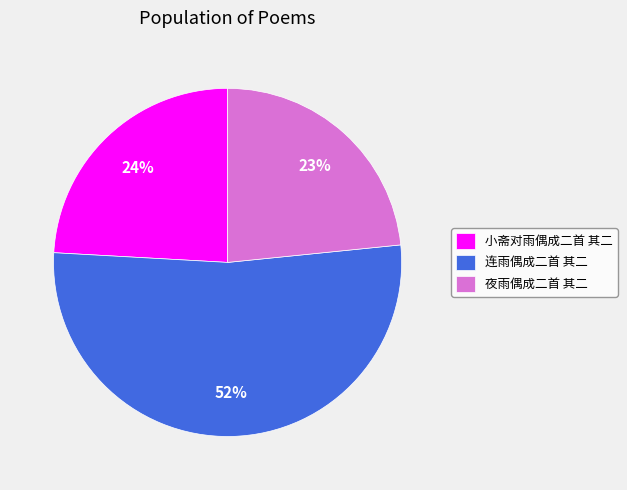

To the nearest percent, what portion does 夜雨偶成二首 其二 represent?

23%